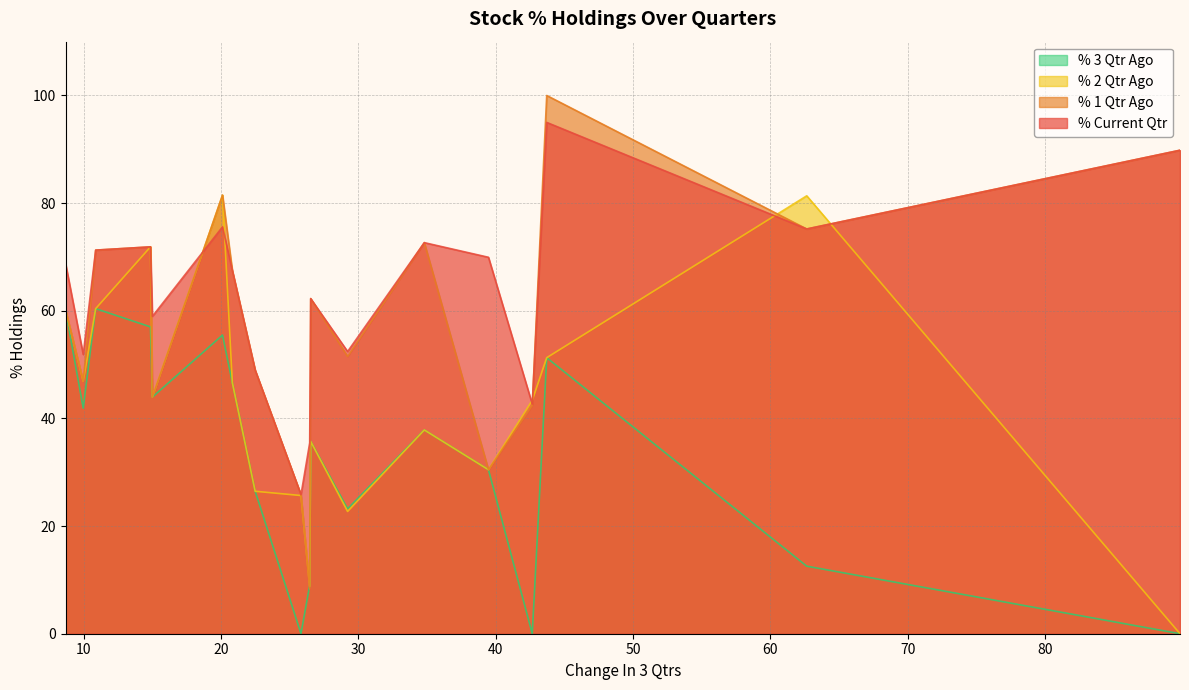

What is the maximum value shown in the chart?

100.0